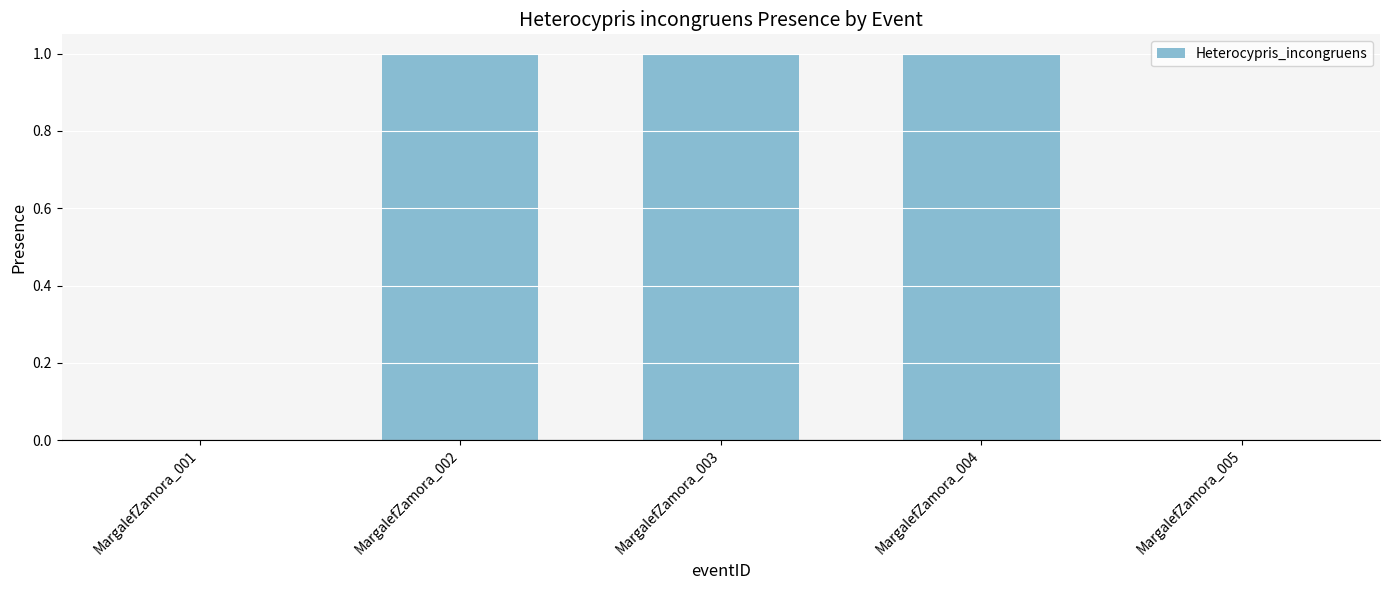

Which has a higher value, MargalefZamora_003 or MargalefZamora_001?

MargalefZamora_003